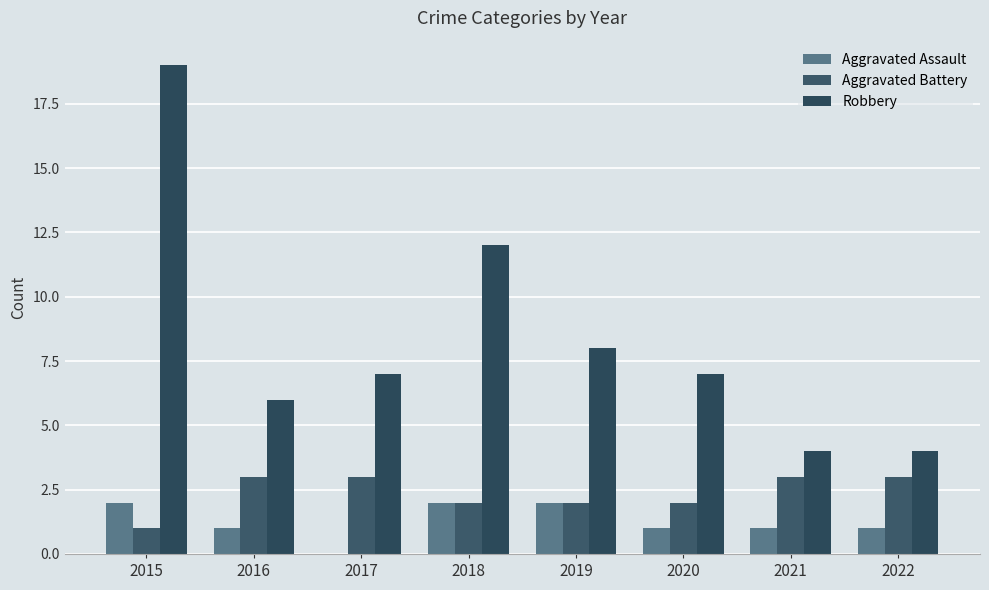

How many categories are shown in the chart?

8